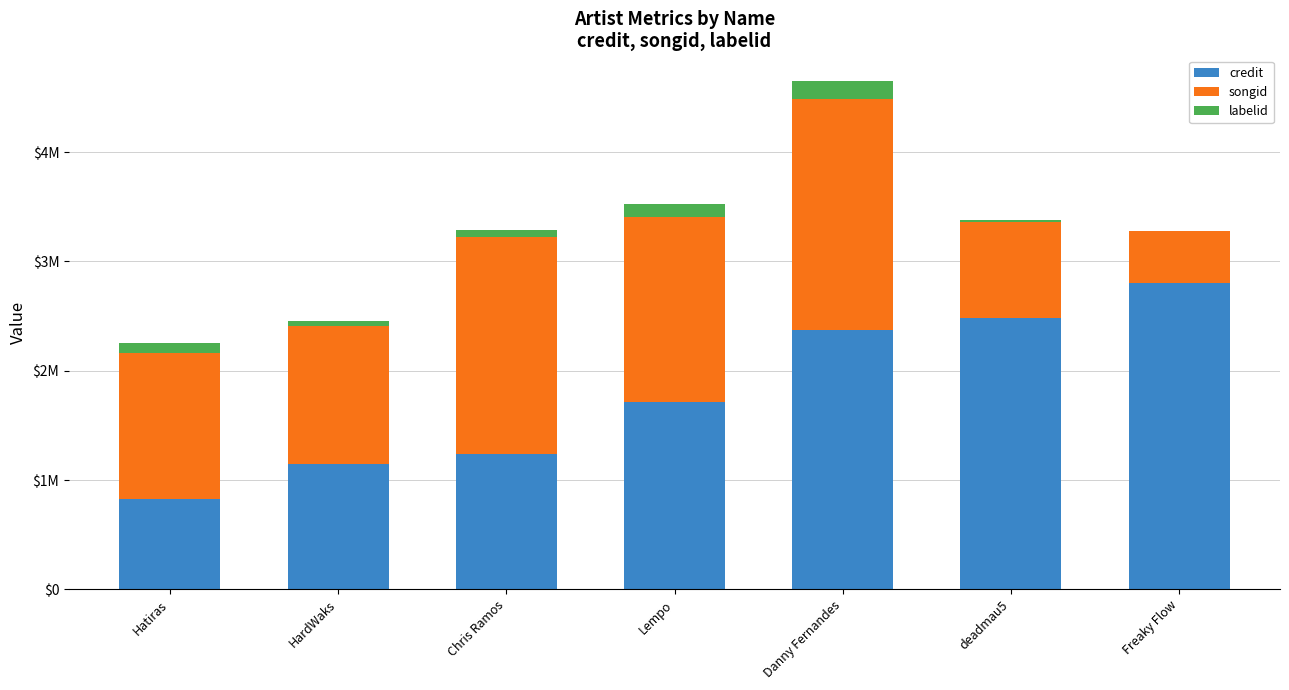

What are all the series names shown in the legend?

credit, songid, labelid